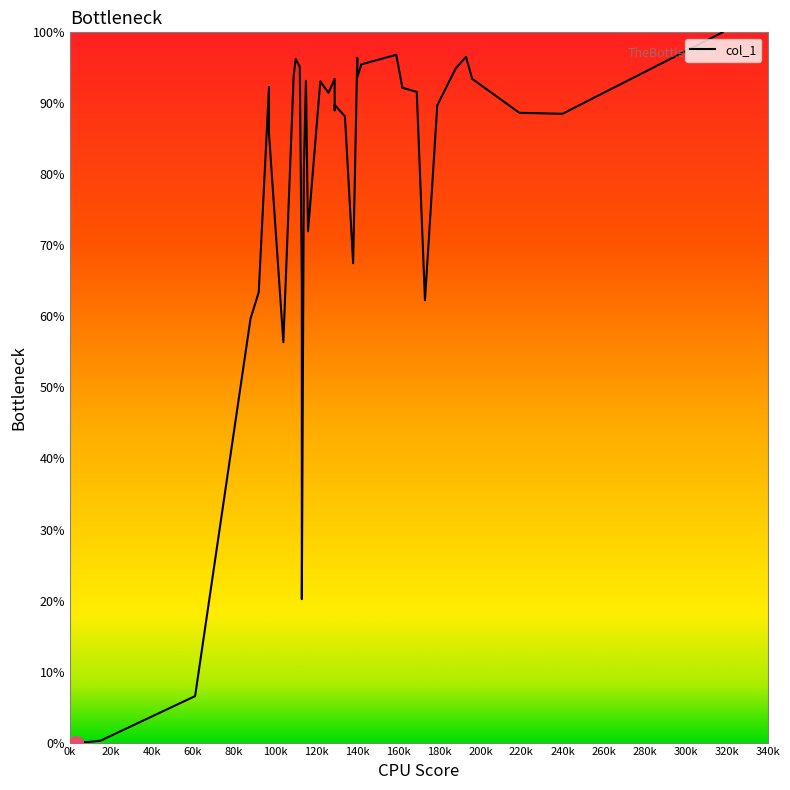

What is the value of the 33rd point from the left?

62.3